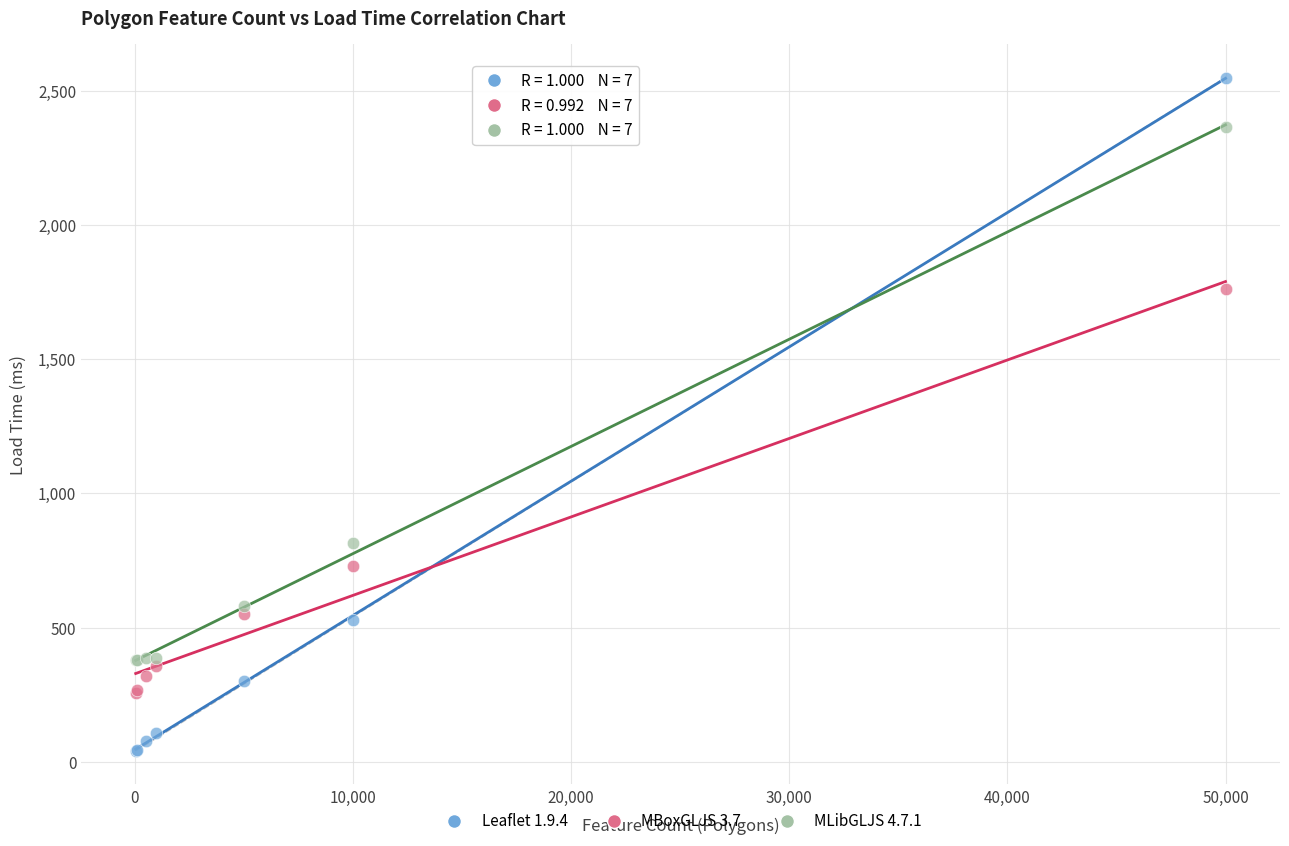

Which series contains the highest Y value?

Leaflet 1.9.4